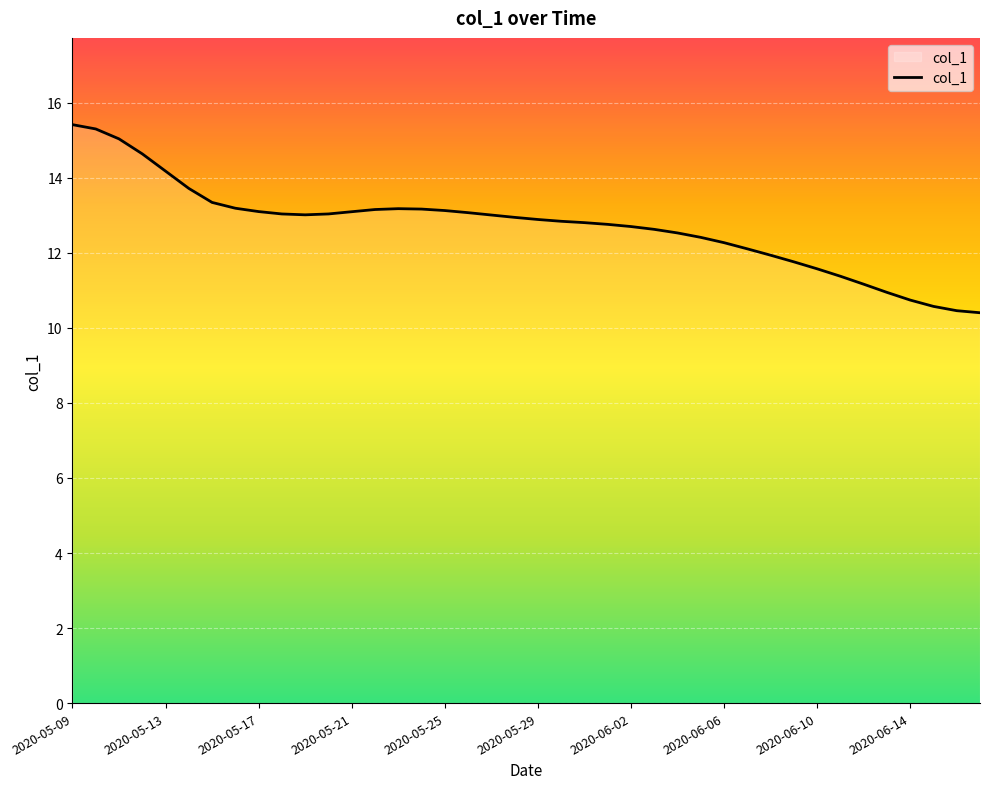

What is the minimum value shown in the chart?

10.4